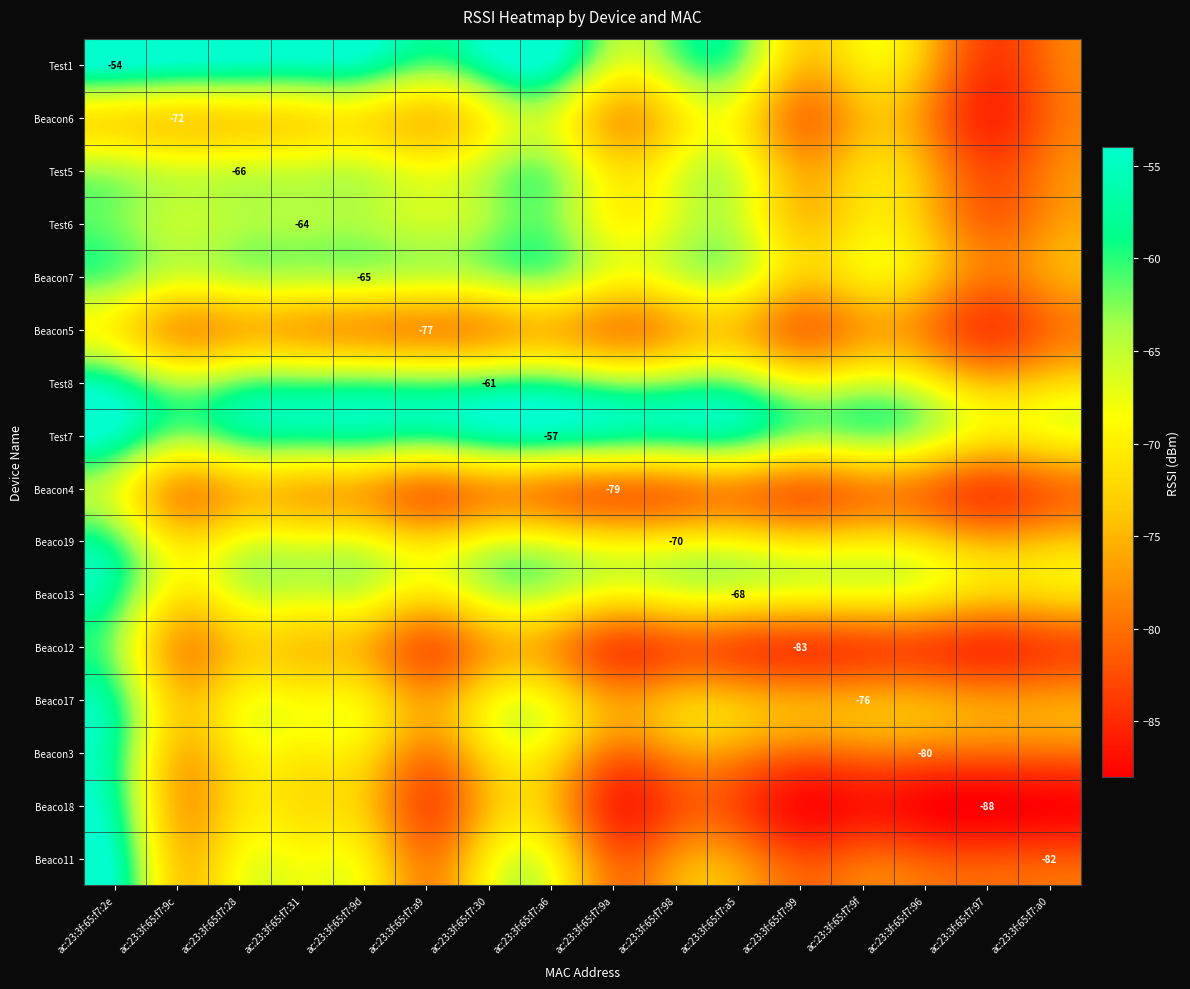

The Beacon4 series shows -78.6 at ac:23:3f:65:f7:a9. True or false?

True